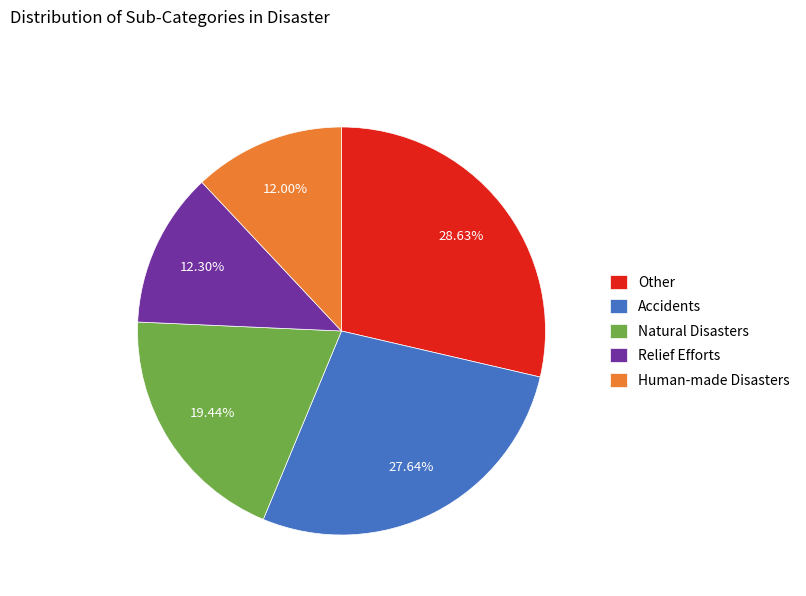

Is the sum of Other and Human-made Disasters greater than half?

No